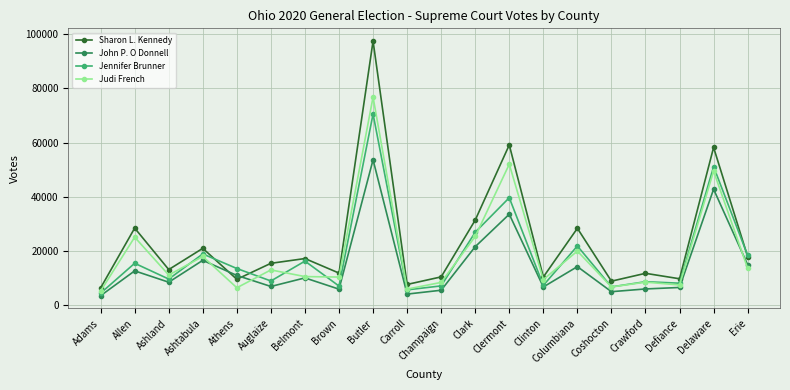

Where is Judi French nearest to the value 40957?

Delaware